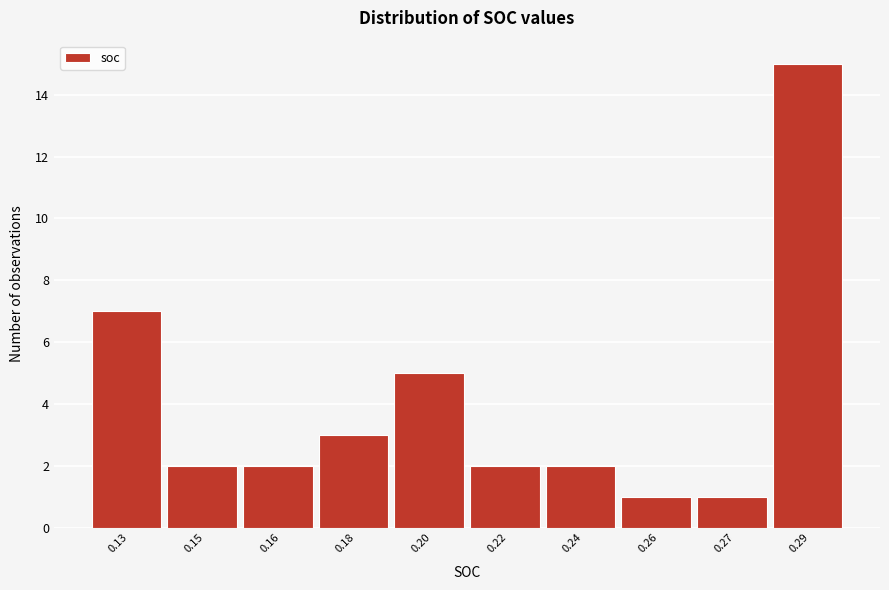

Reading right to left, what are all the values shown in this chart?

0.29=15	0.27=1	0.26=1	0.24=2	0.22=2	0.20=5	0.18=3	0.16=2	0.15=2	0.13=7